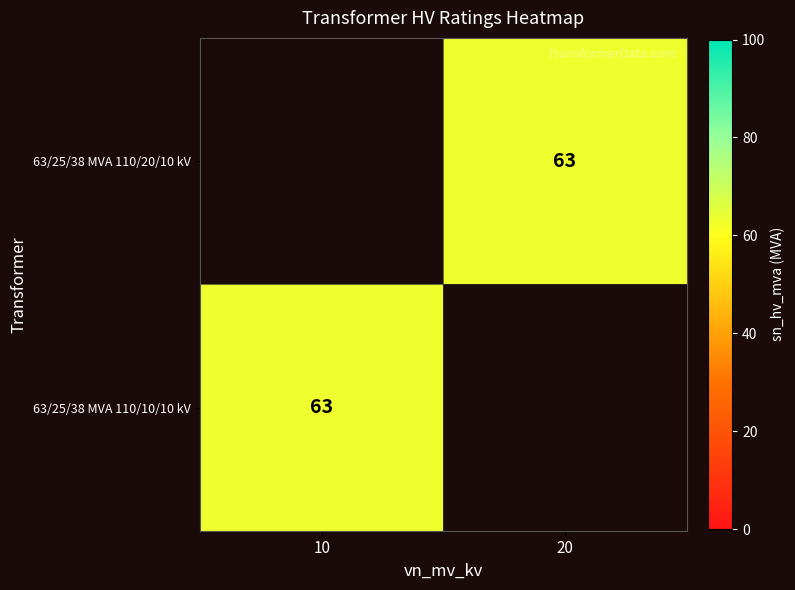

Where is 63/25/38 MVA 110/10/10 kV nearest to the value 63?

10